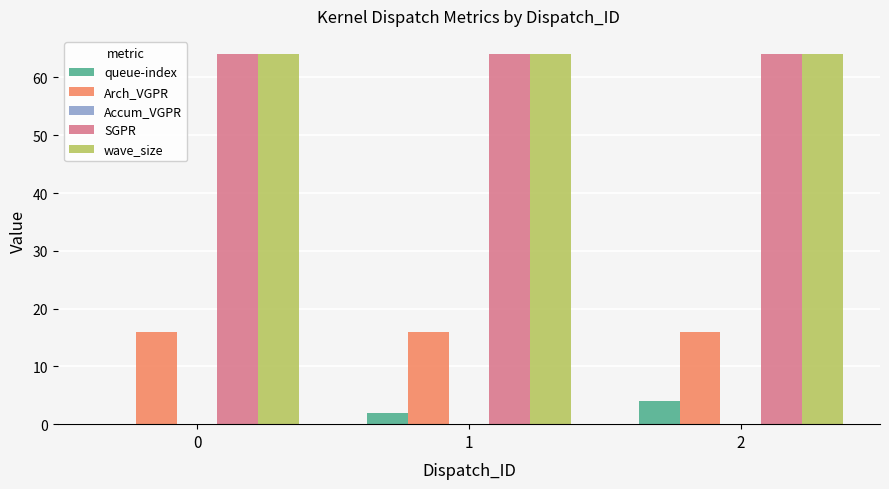

What is the maximum value shown in the chart?

64